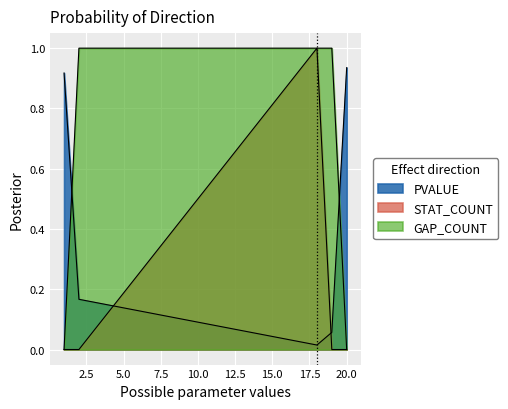

At 19, list the series in order from largest to smallest.

GAP_COUNT, PVALUE, STAT_COUNT